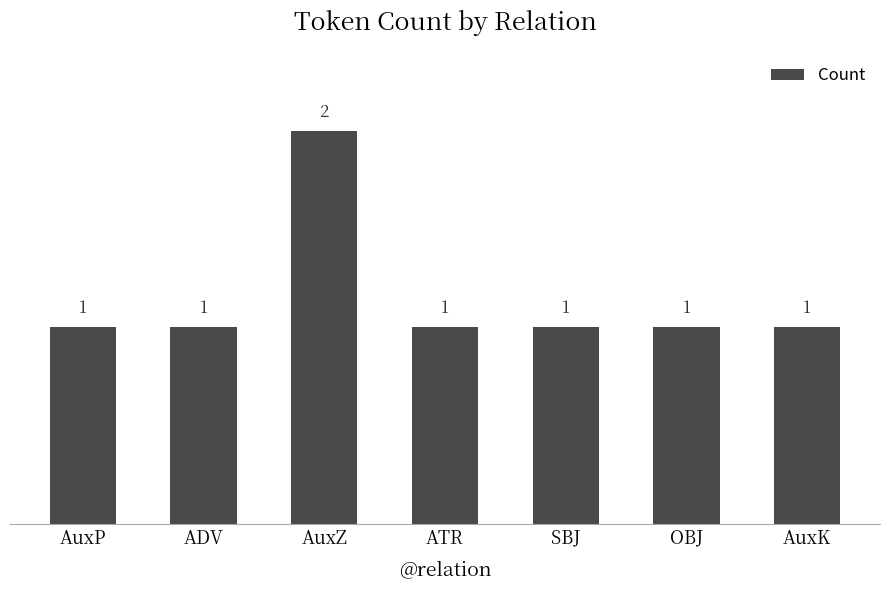

What is the difference between the values at ATR and AuxZ?

1